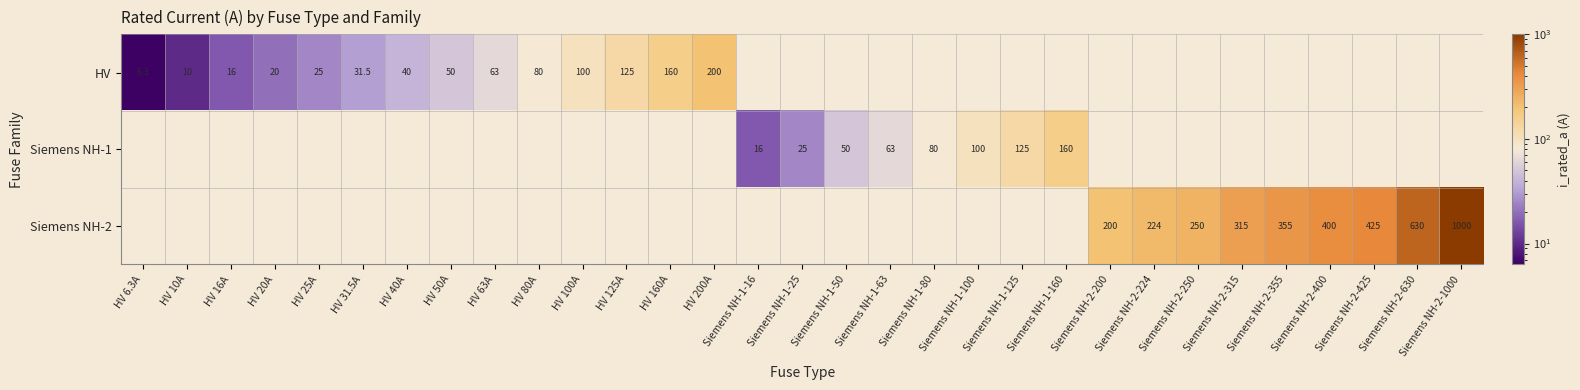

How many categories are shown in the chart?

31